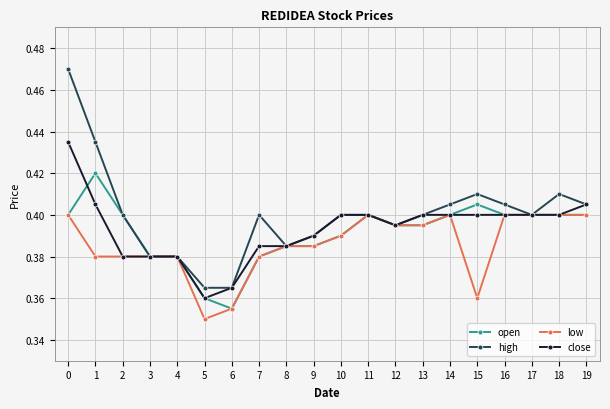

Which series has the largest range (max minus min)?

high